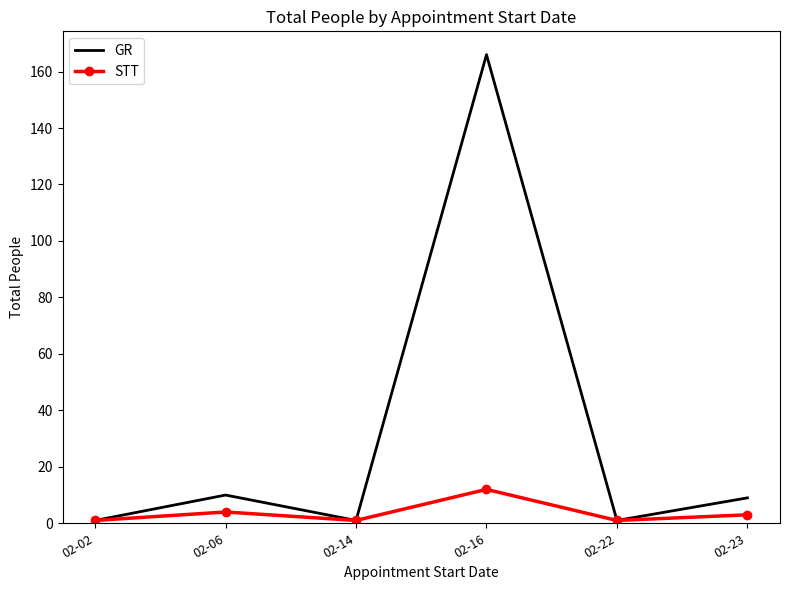

Which category has the highest value in the GR series?

02-16